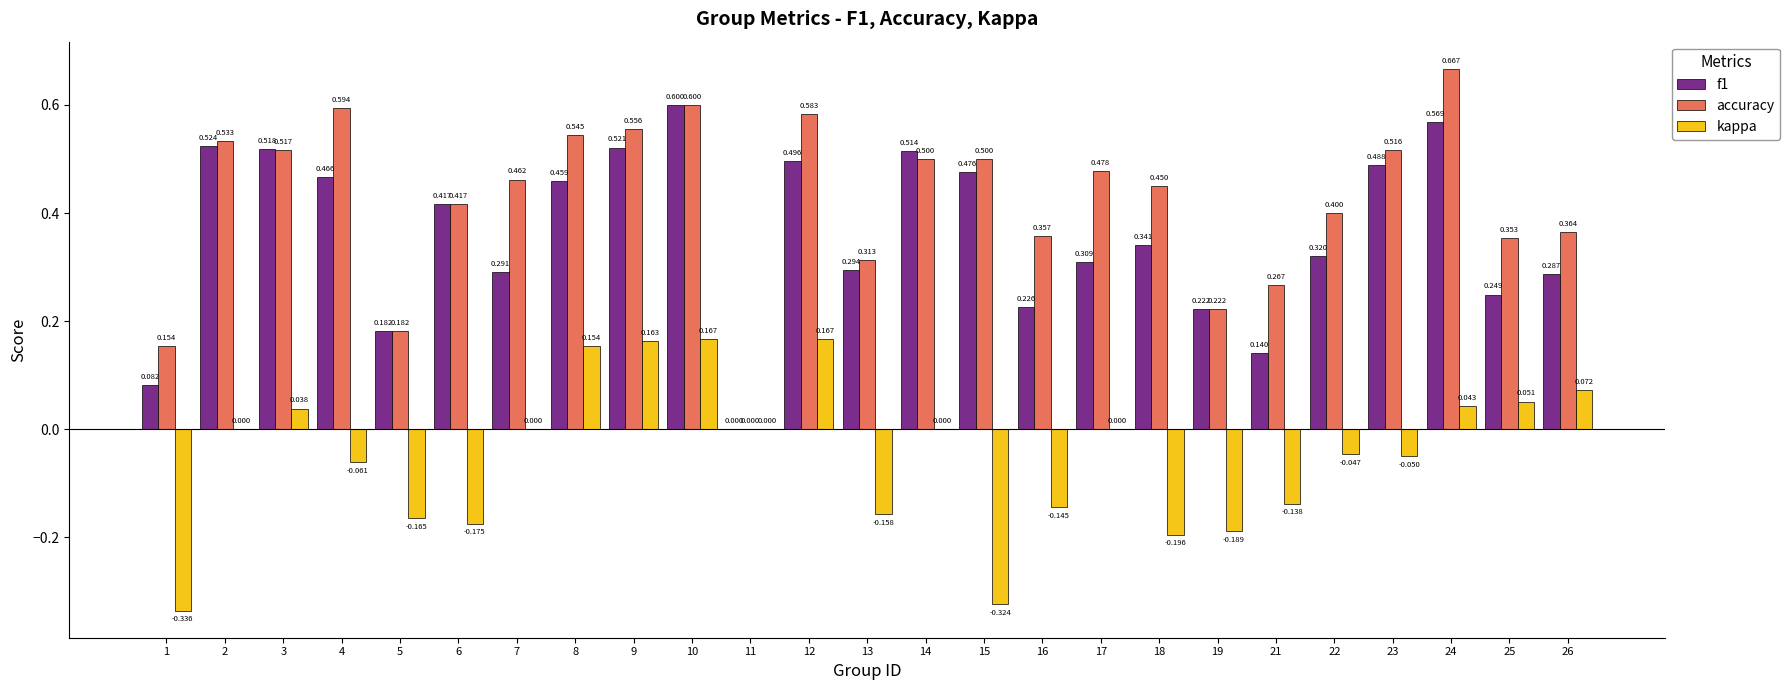

Count the number of data series in this chart.

3